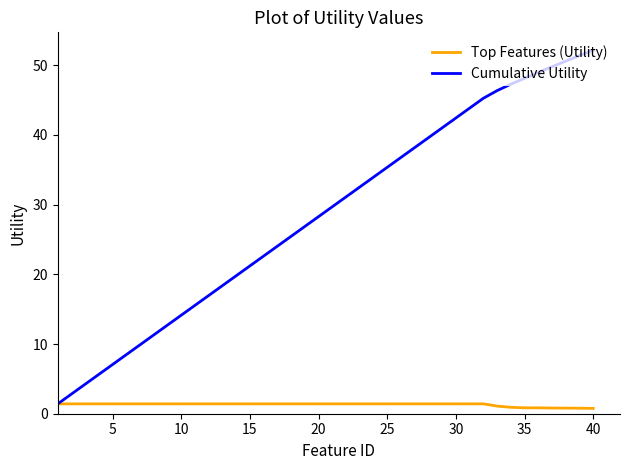

Rank the series by their maximum value, from lowest to highest.

Top Features (Utility), Cumulative Utility